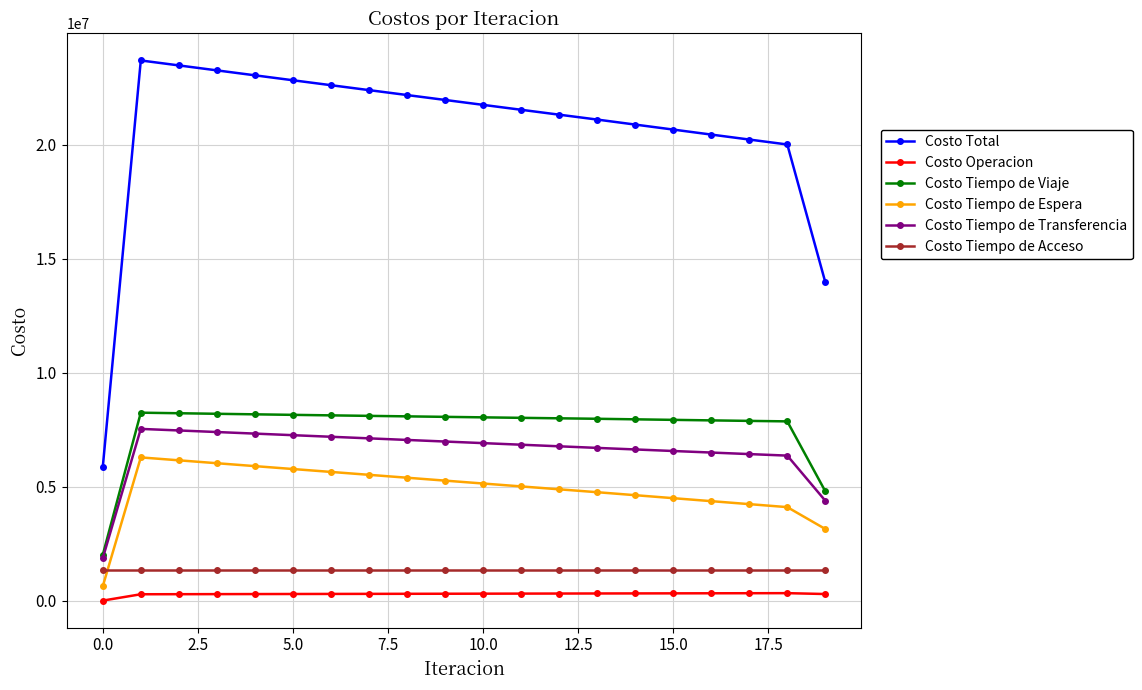

Which series has the largest range (max minus min)?

Costo Total